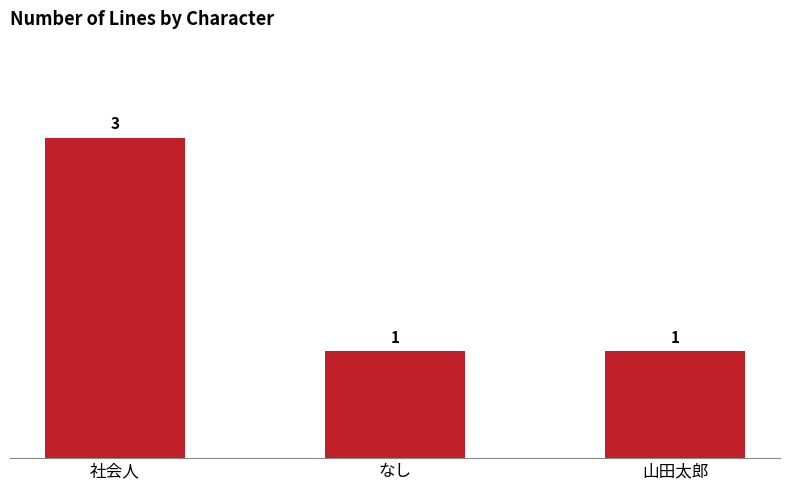

The chart shows a value of 0 at 山田太郎. True or false?

False